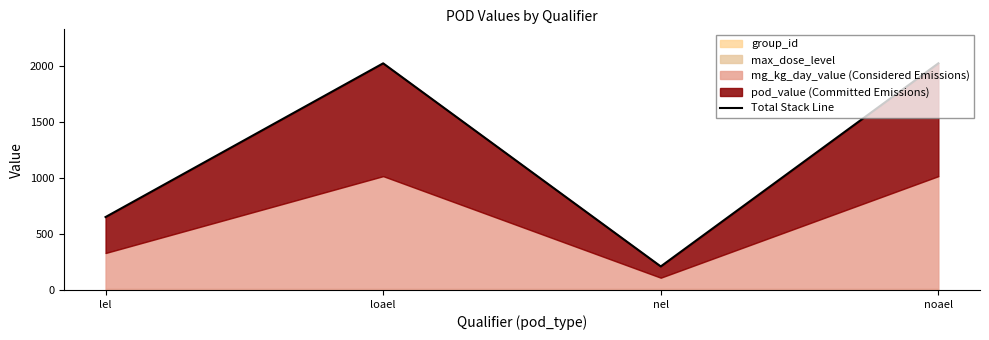

How many lines are shown in the chart?

1